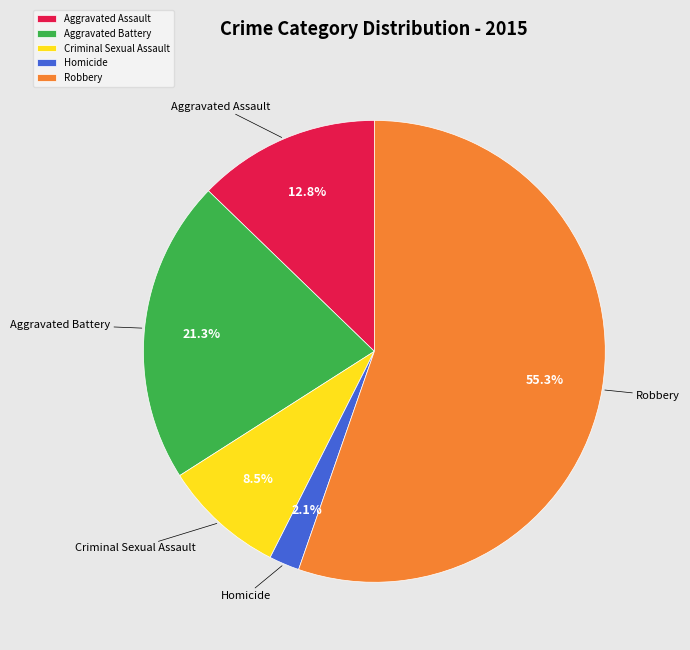

The Homicide slice represents 2% of the pie. True or false?

True